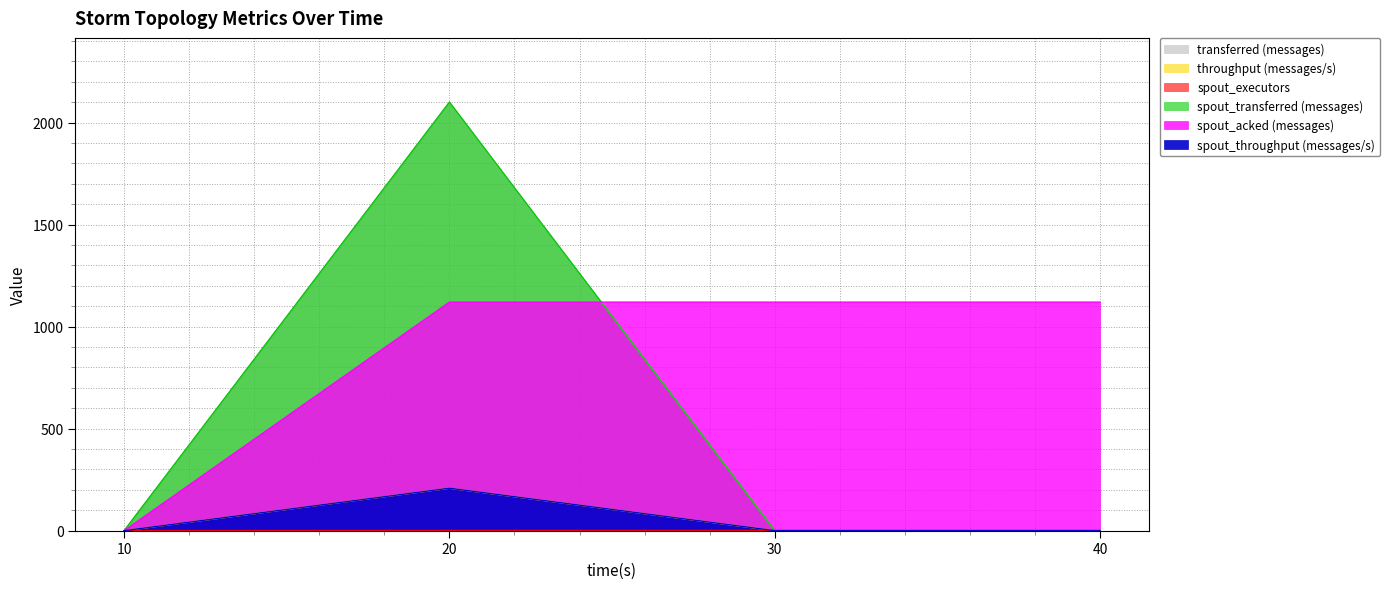

How many series are shown in this chart?

6